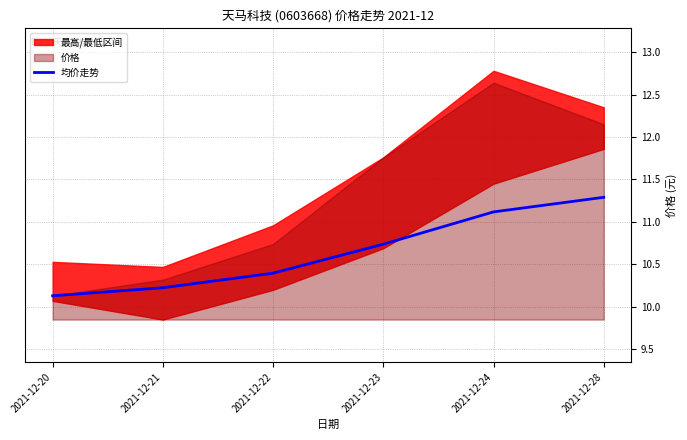

At which label is the value closest to 10?

2021-12-20